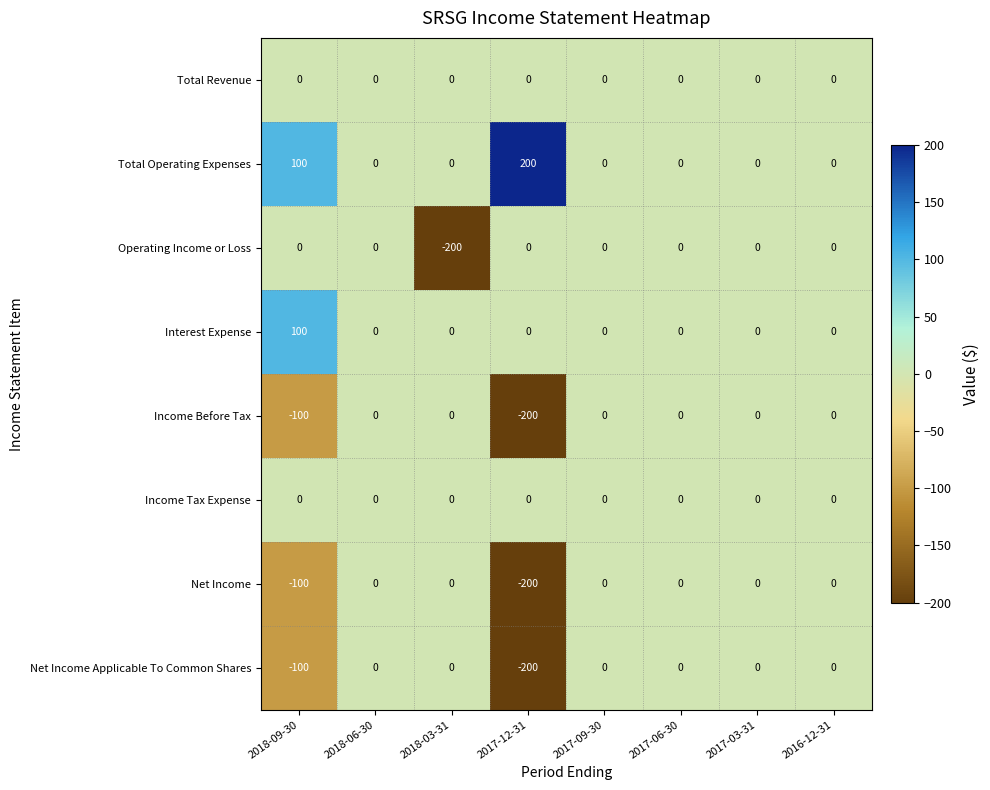

Is it true that Interest Expense equals 0 at 2018-03-31?

True